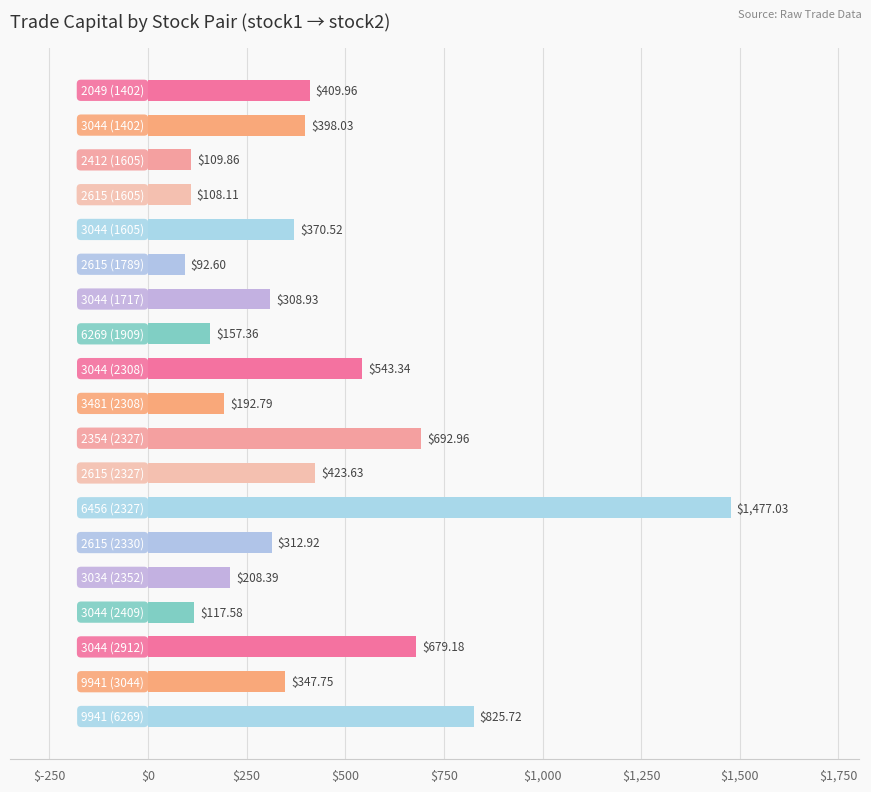

What is the sum of all values?

7776.7